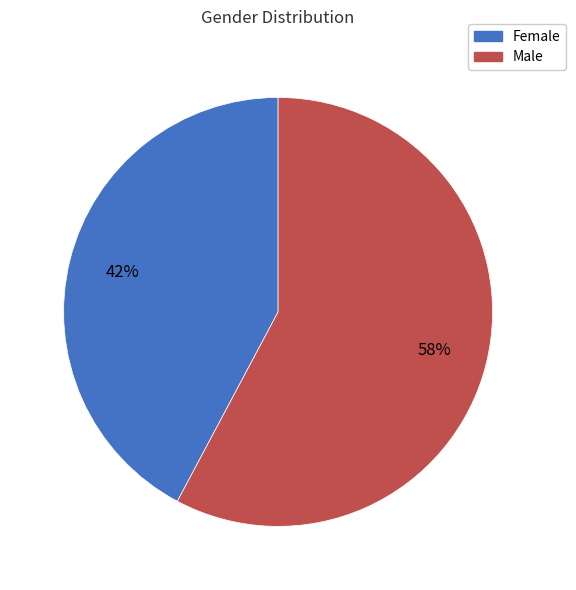

How many segments does this pie chart have?

2